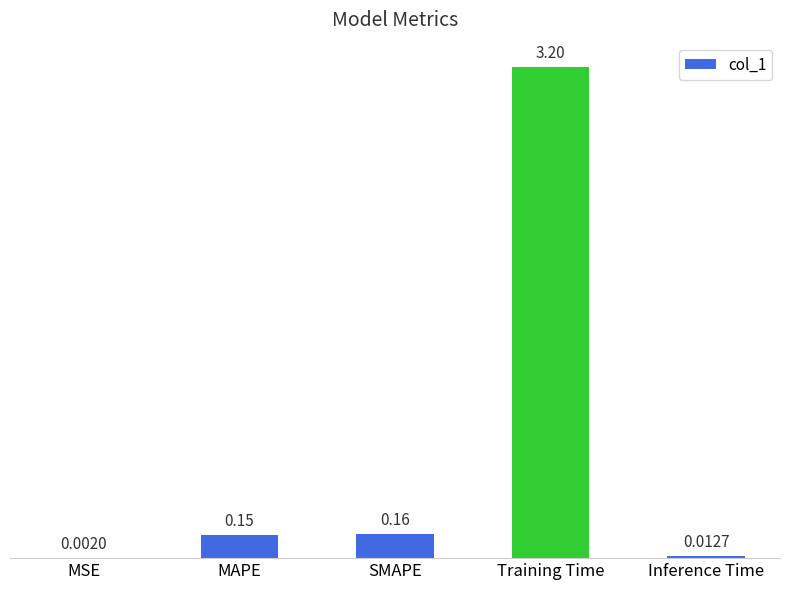

What is the change in value from MAPE to Training Time?

+3.0